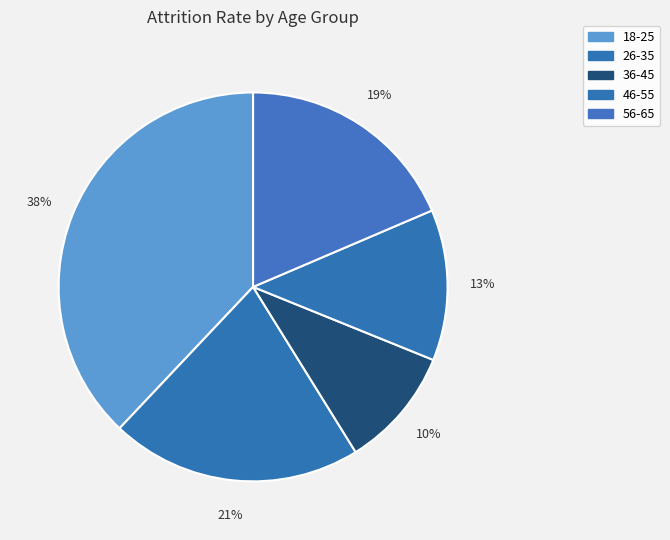

What percentage is the 46-55 slice, to the nearest percent?

13%